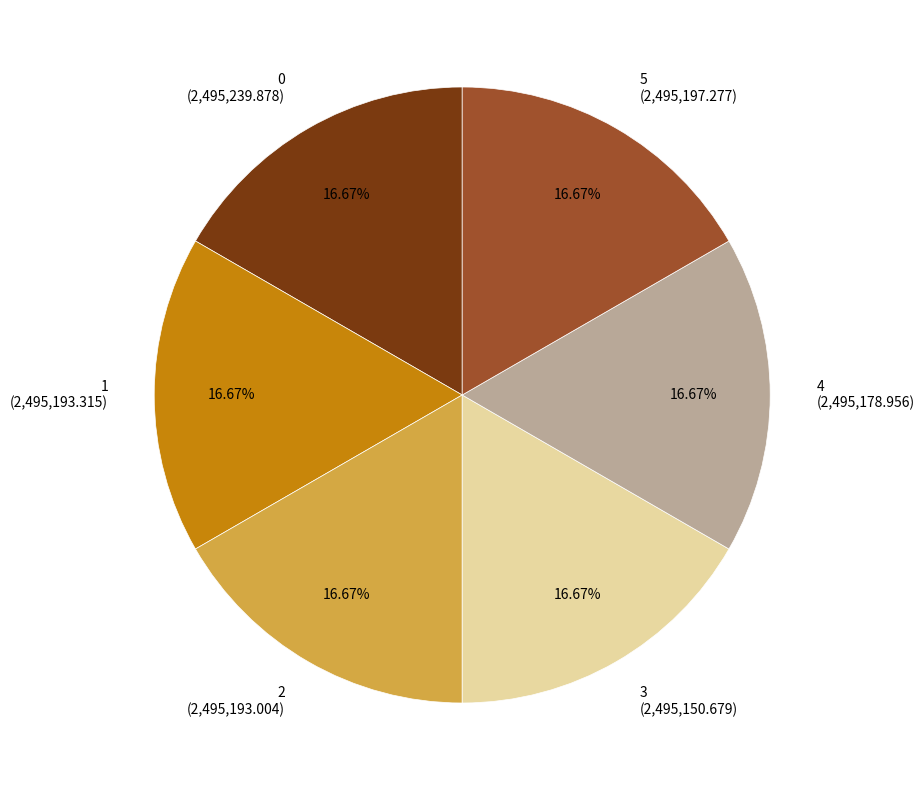

What is the ratio of the value at 1 (2,495,193.315) to the value at 4 (2,495,178.956)?

1.0